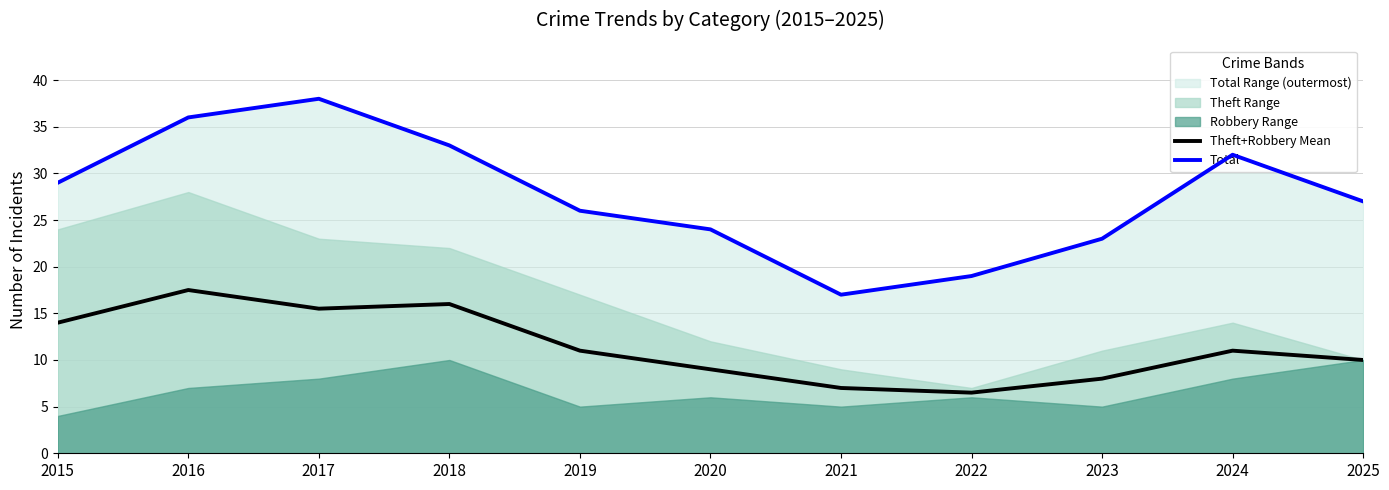

How many interior local valleys does the Theft+Robbery Mean series have?

2